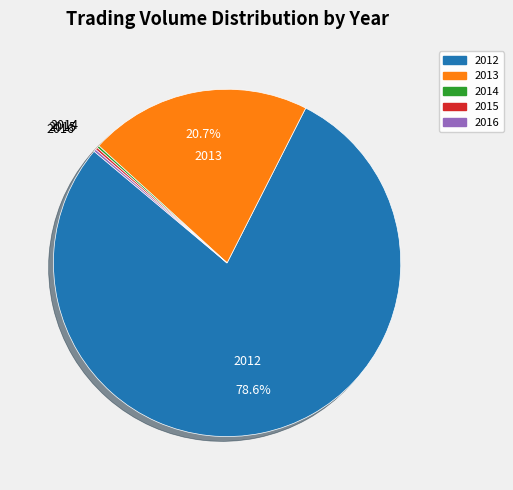

Is 2012 the majority of the pie?

Yes